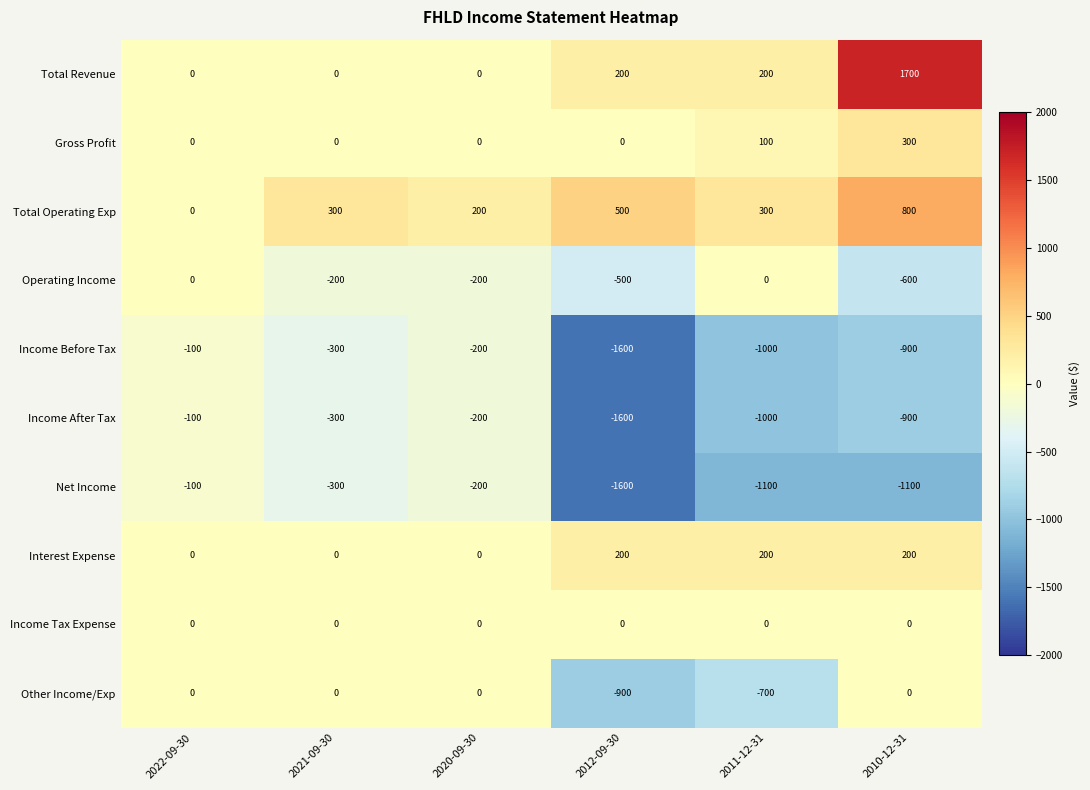

At which category does the chart reach its peak across all series?

2010-12-31